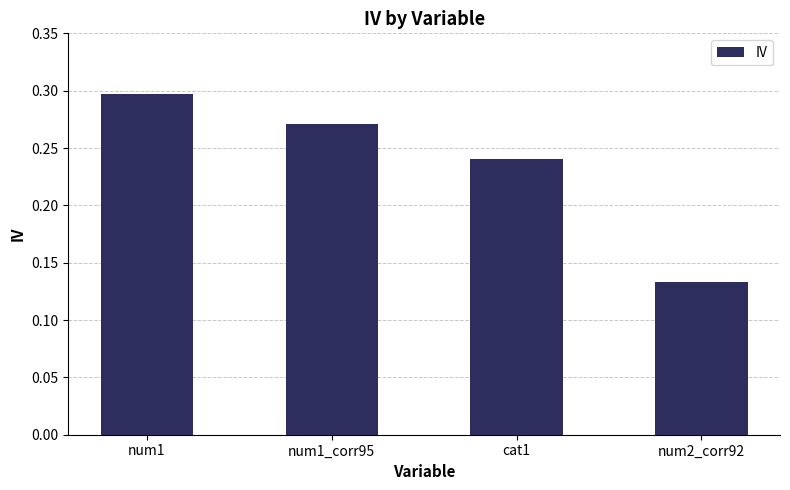

Rank the categories by value from lowest to highest.

num2_corr92, cat1, num1_corr95, num1